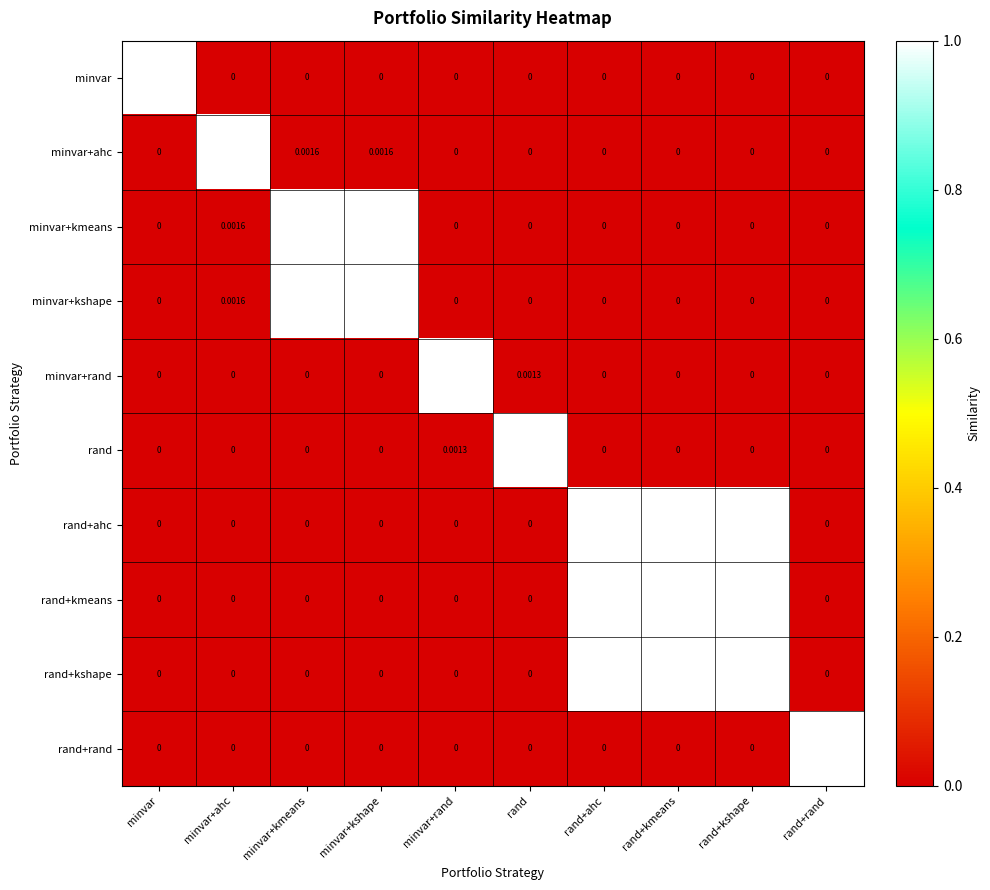

Is the value of minvar at rand+rand greater than the value of minvar+kshape at minvar+kmeans?

No